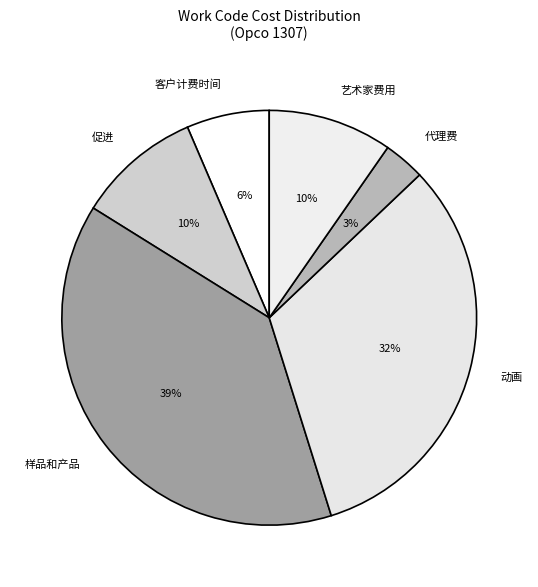

Is there a majority slice in this chart?

No